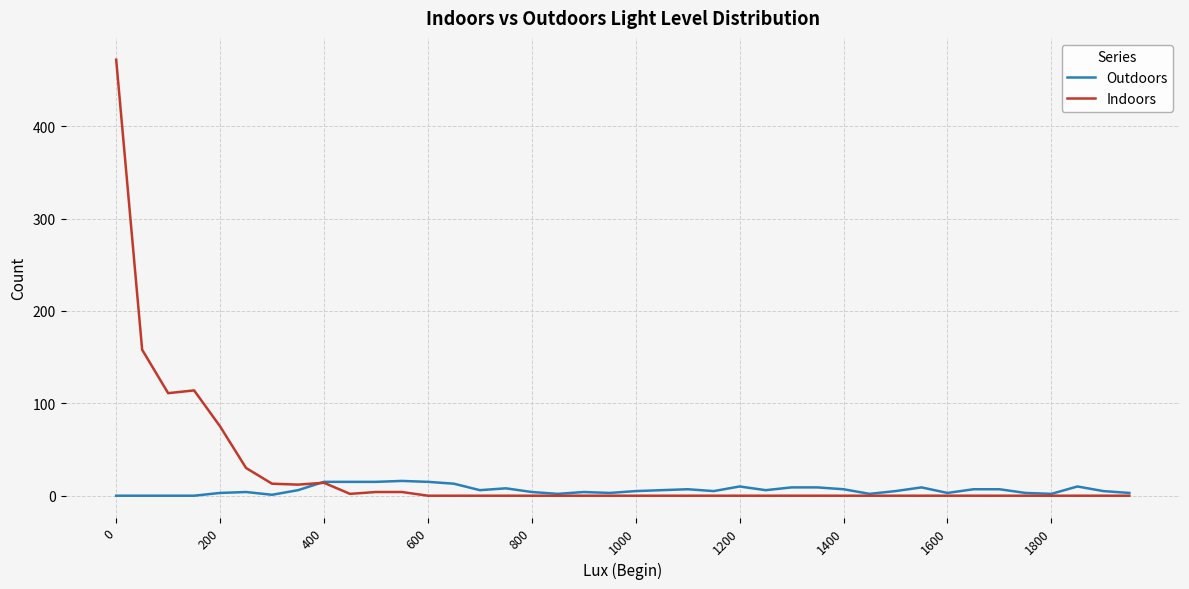

Does the chart display data point markers on the line(s)?

No